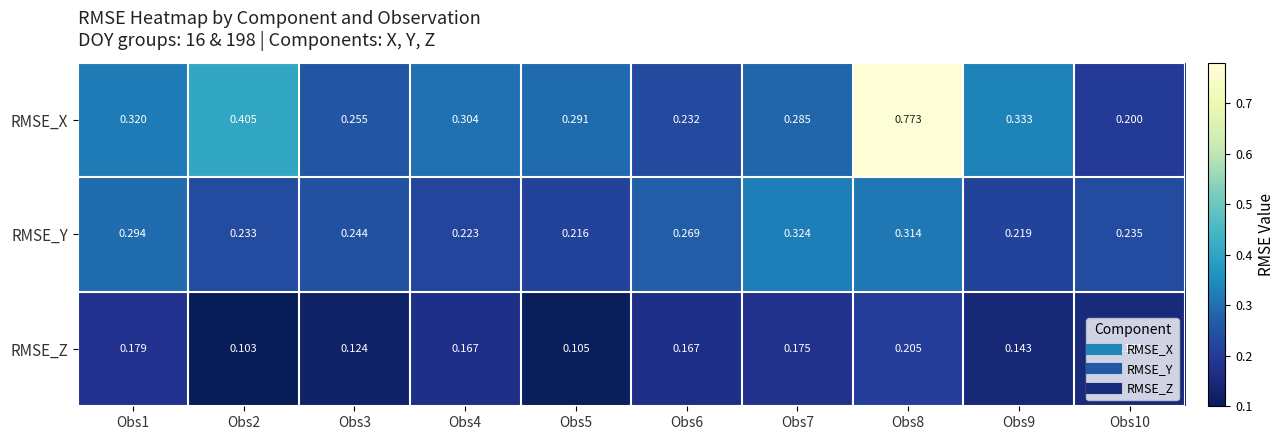

At which category is the sum across all series the highest?

Obs8